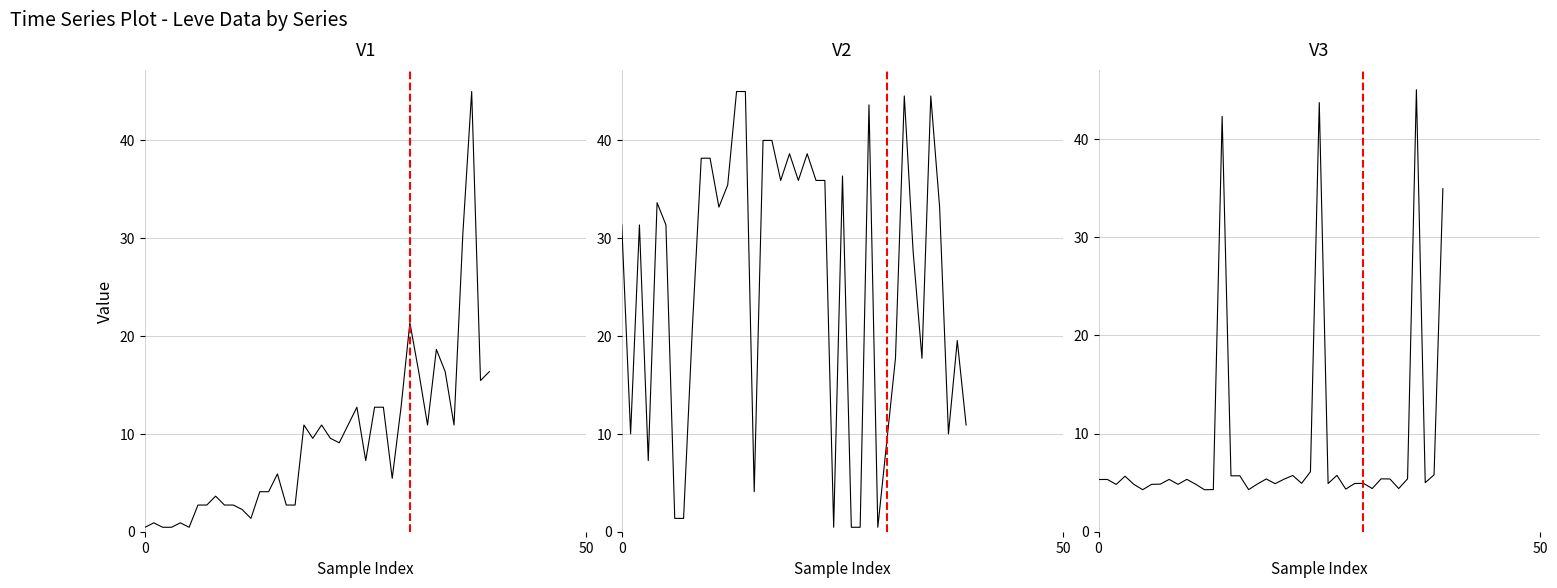

Which series has the largest range (max minus min)?

Leve EXP